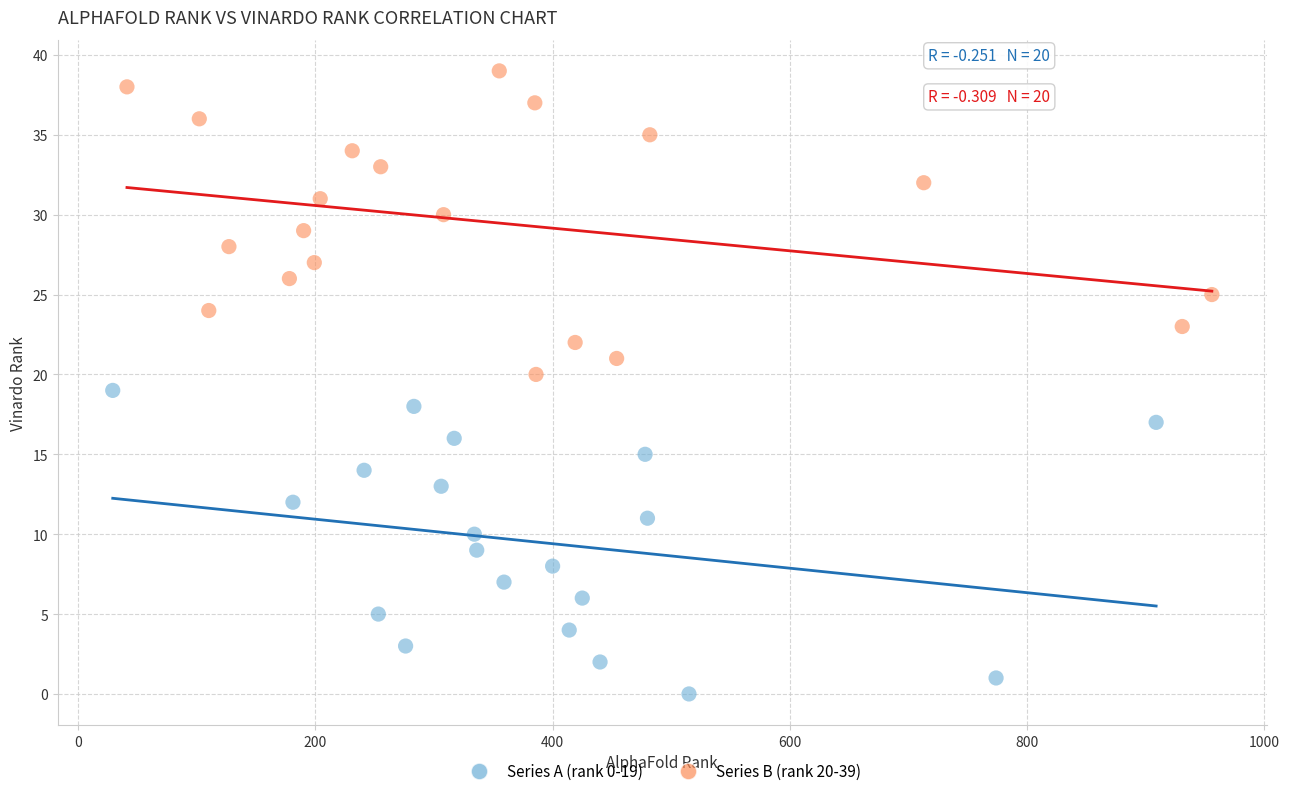

Which series reaches the maximum Y coordinate?

Series B (rank 20-39)